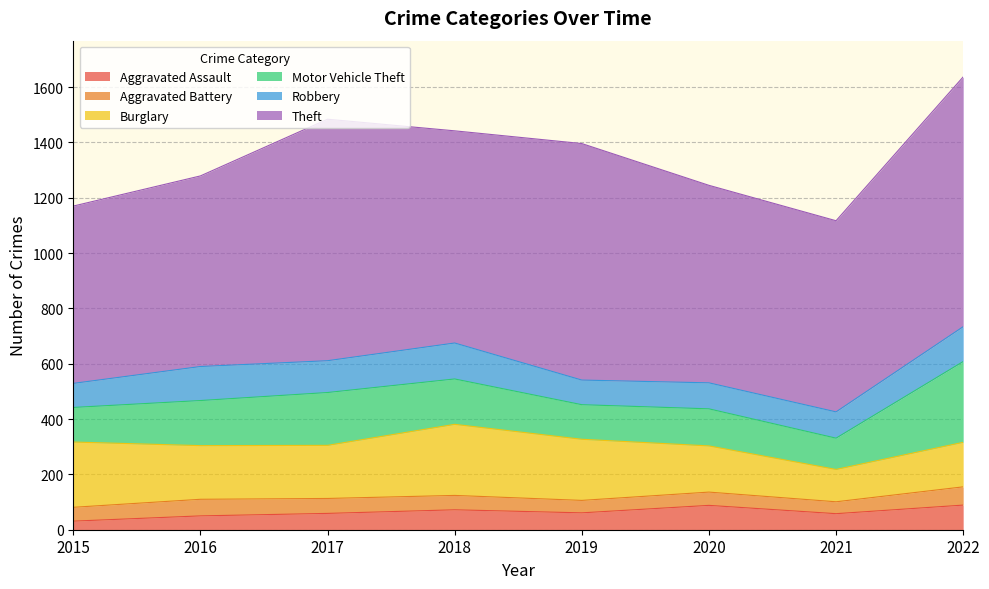

At which category is the sum across all series the highest?

2022